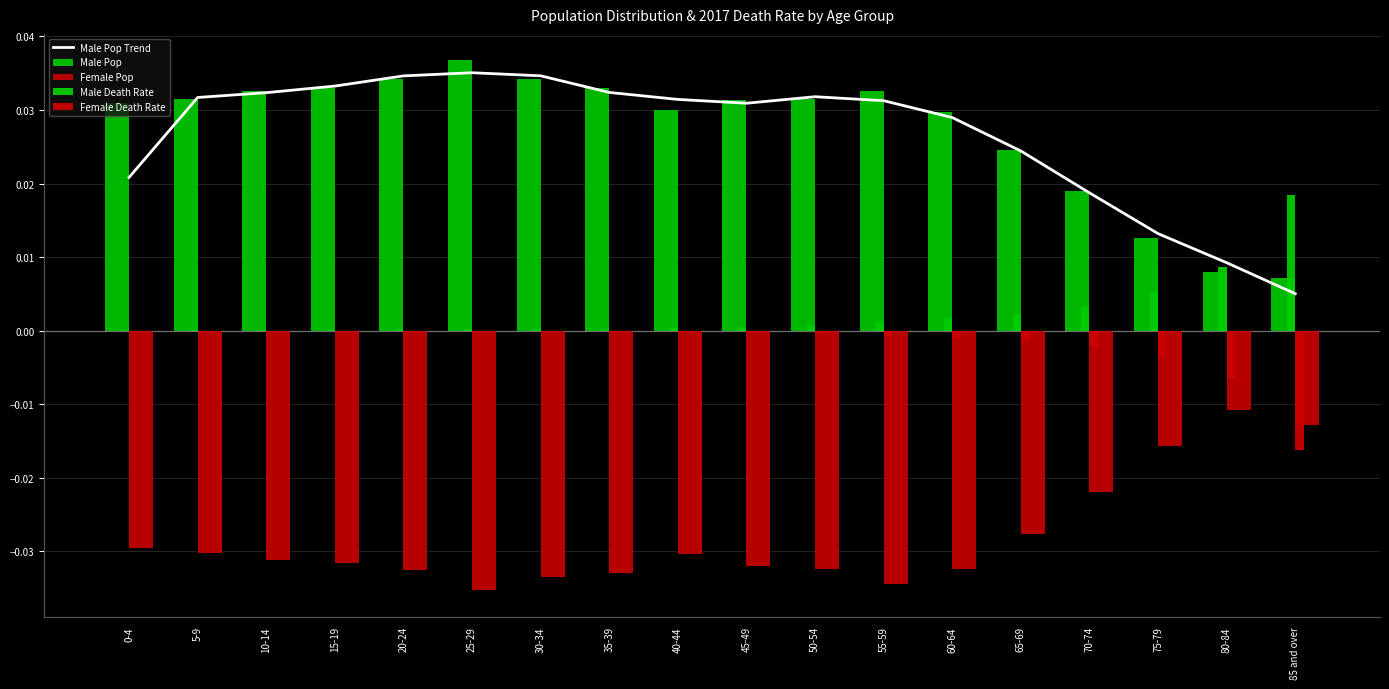

True or false: Female Pop has a value of -0.0 at 65-69.

False